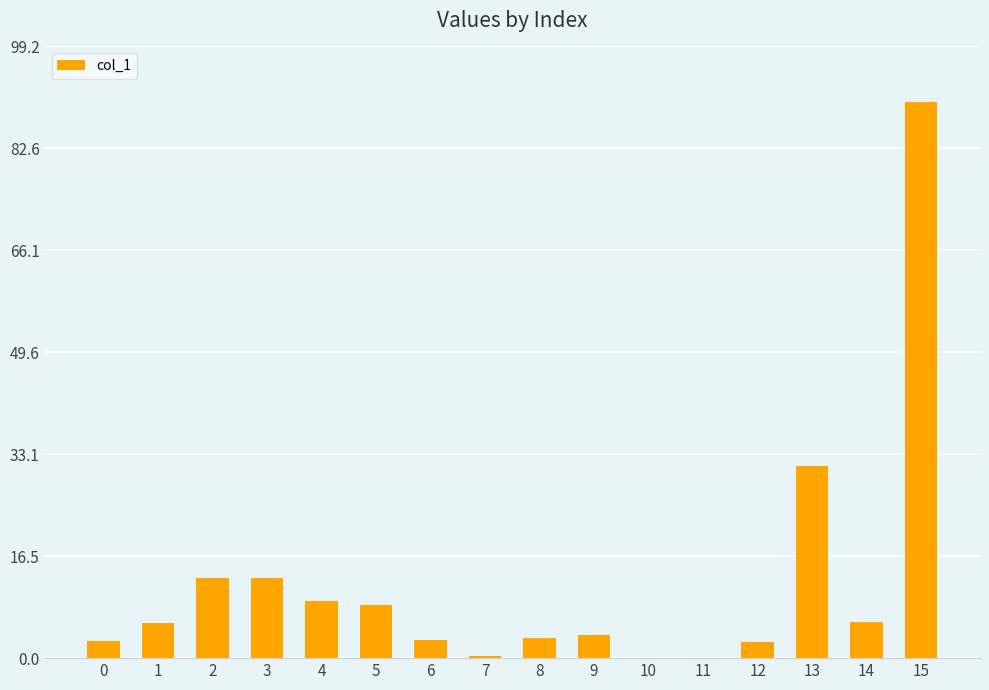

Where is the data nearest to the value 45?

13